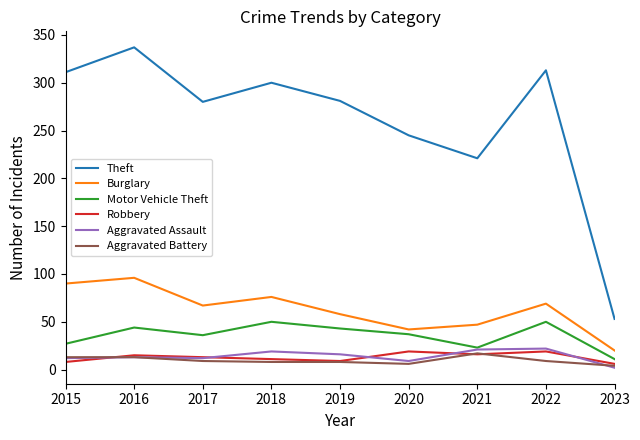

Is the value of Aggravated Assault at 2019 greater than the value of Burglary at 2018?

No